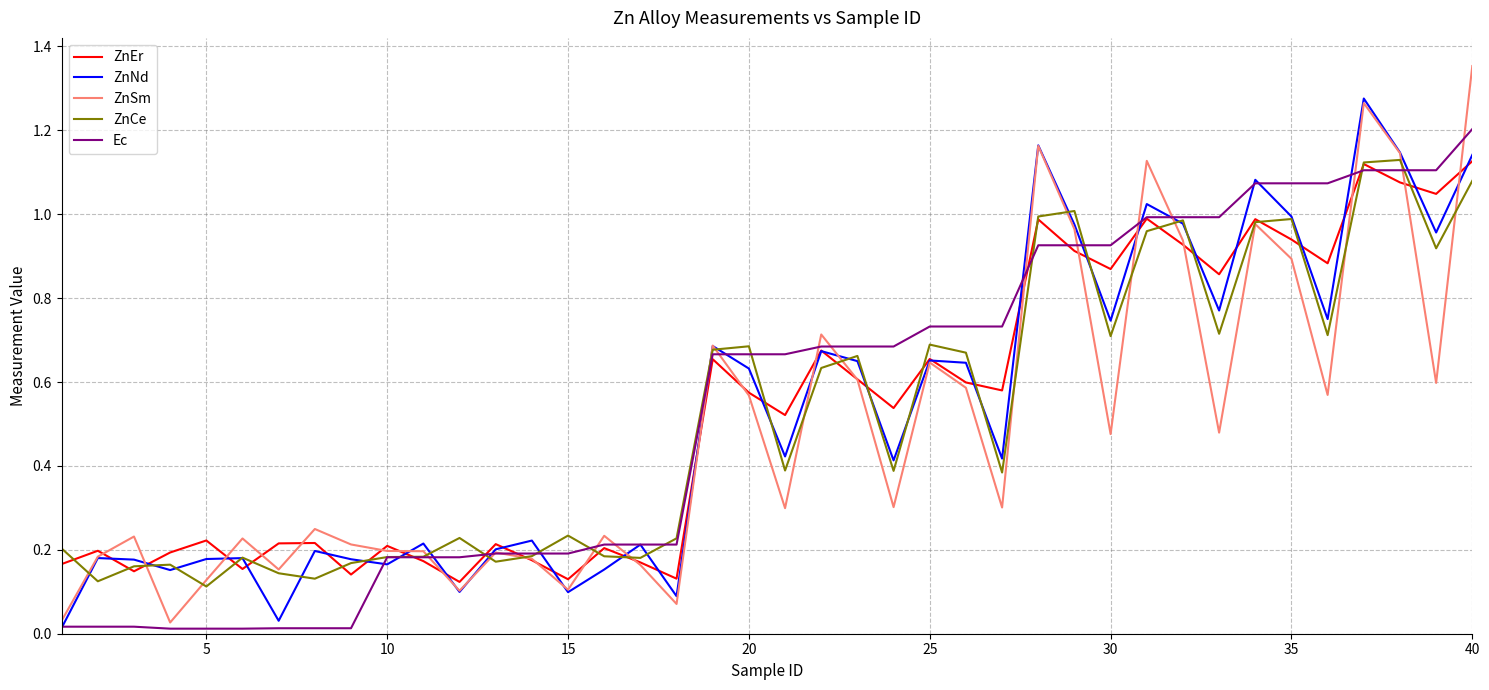

Which series has the largest range (max minus min)?

ZnSm